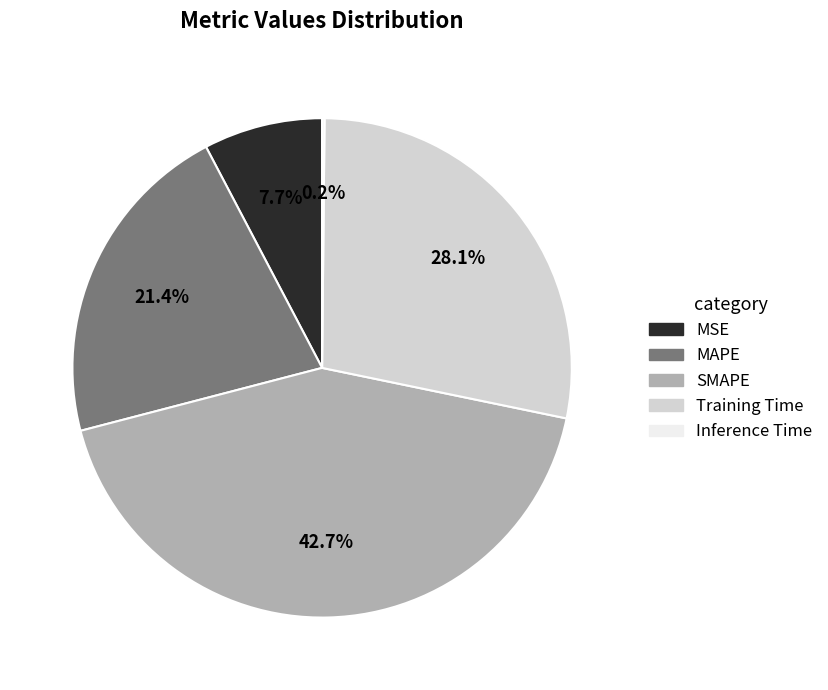

Do MSE and MAPE together represent more than half of the pie?

No